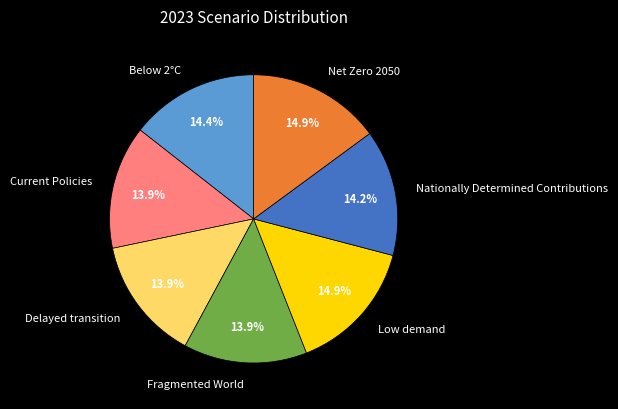

Is it true that Low demand is 1% of the pie?

False